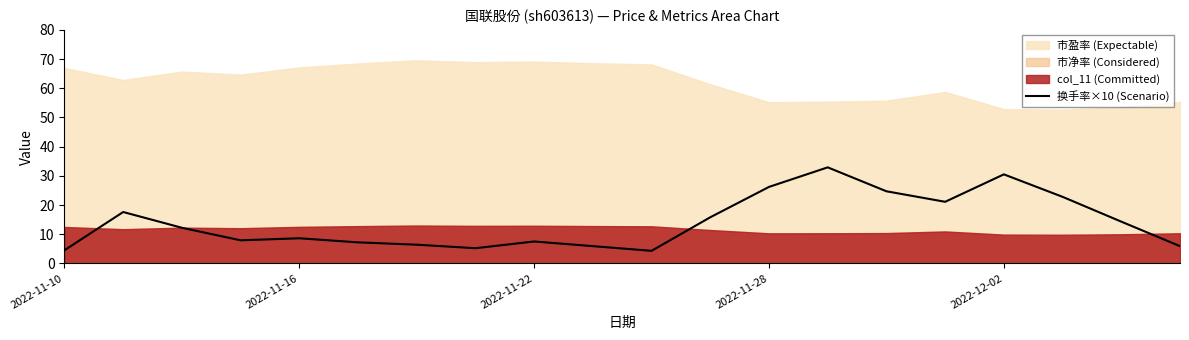

The value of 换手率×10 (Scenario) at 2022-11-10 is 7.0. True or false?

False